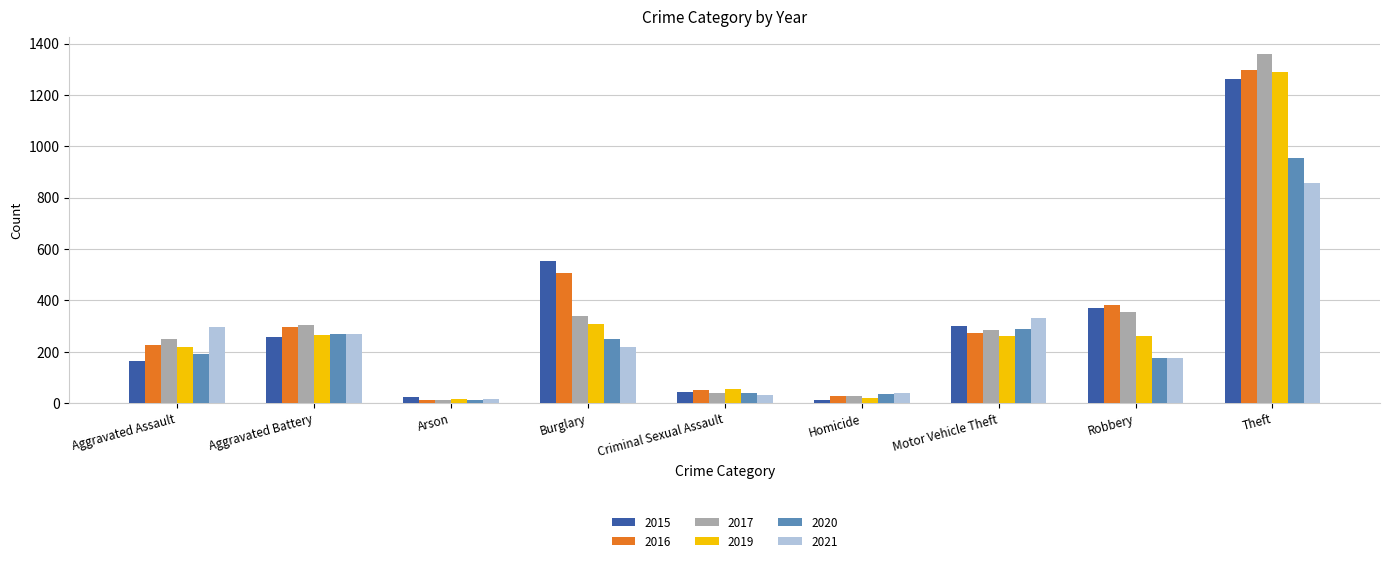

Does the chart contain stacked bars?

No